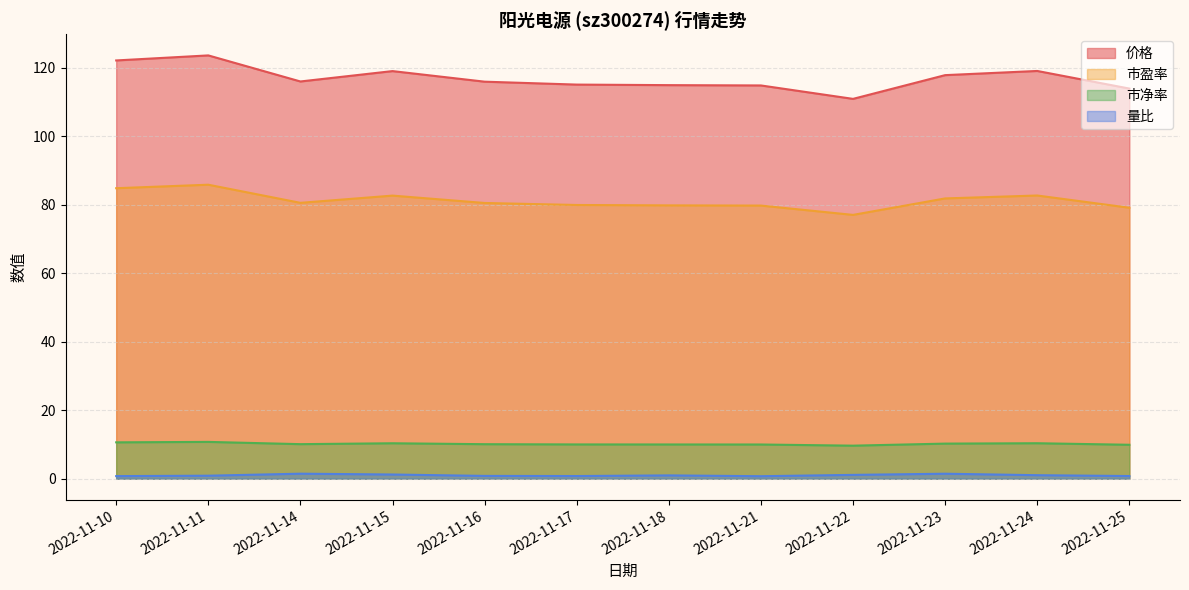

What is the maximum value for 价格?

123.6